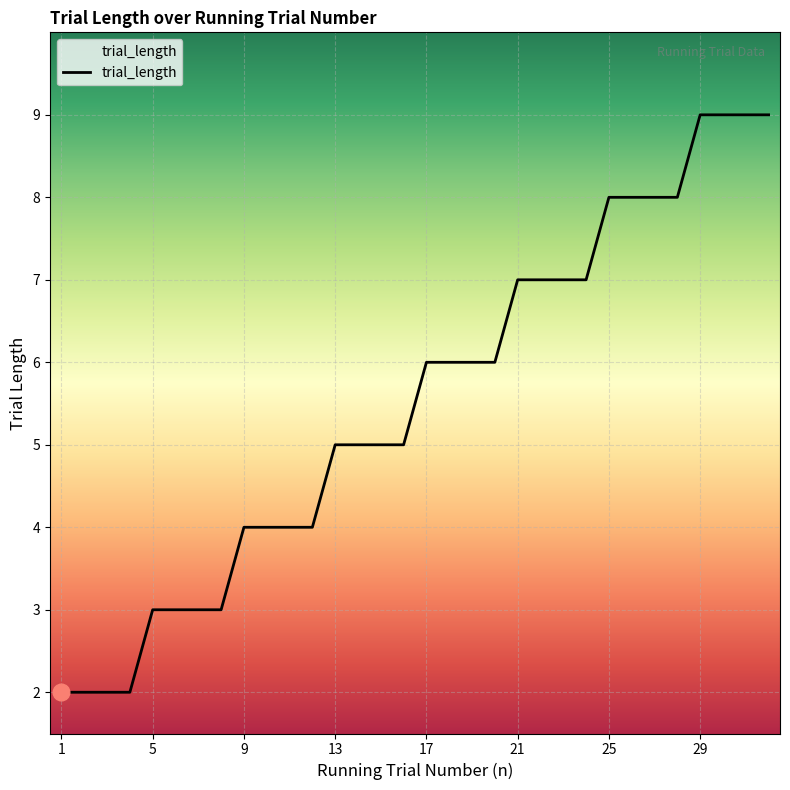

What is the maximum value shown in the chart?

9